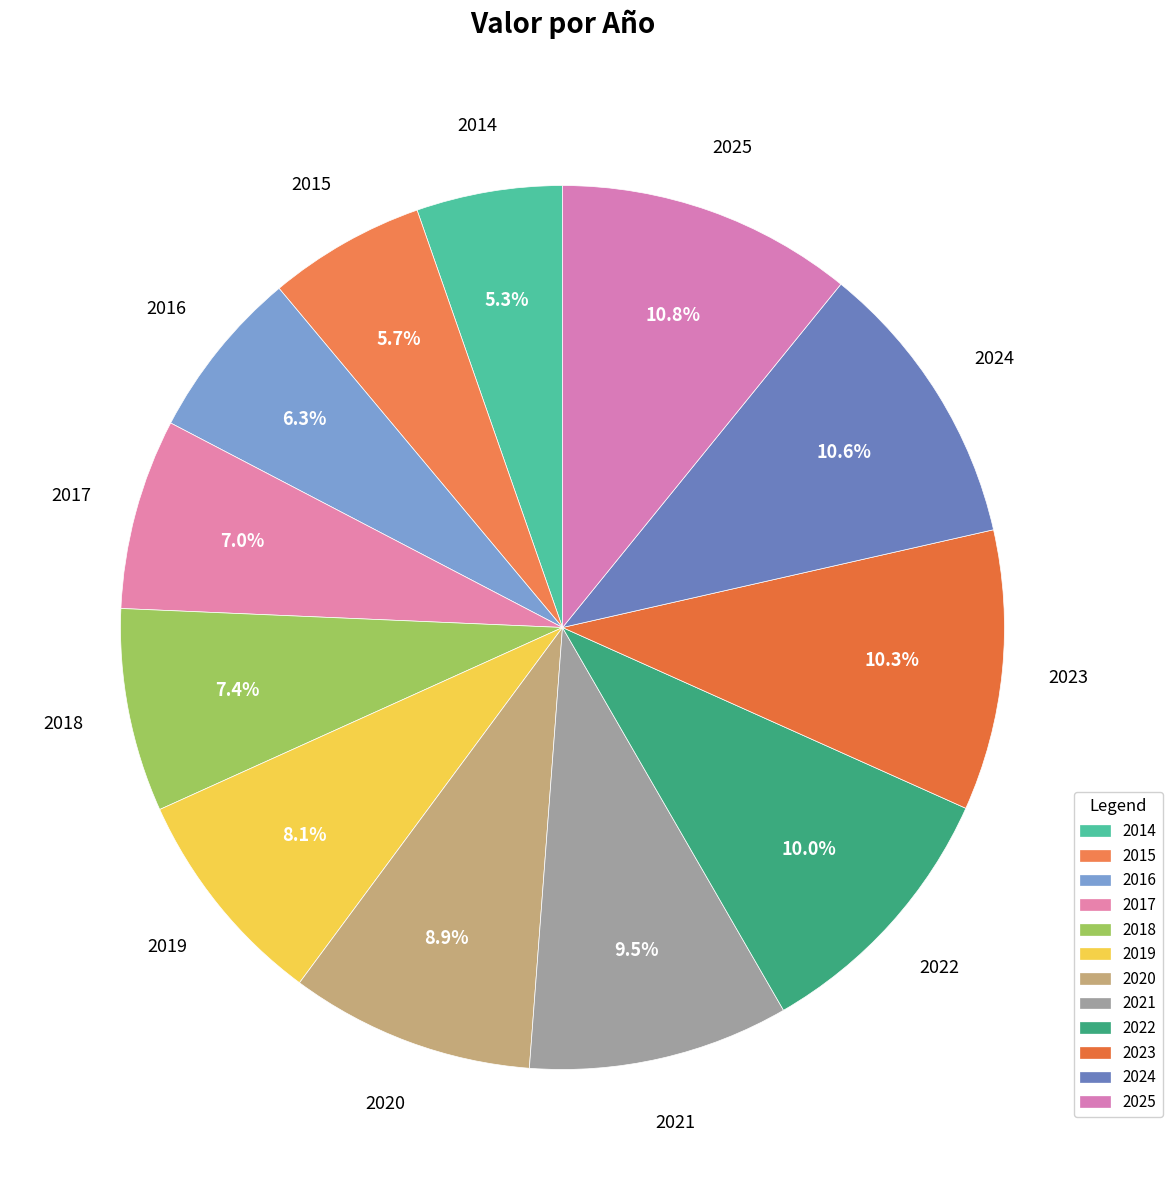

Does 2022 account for over 50% of the chart?

No